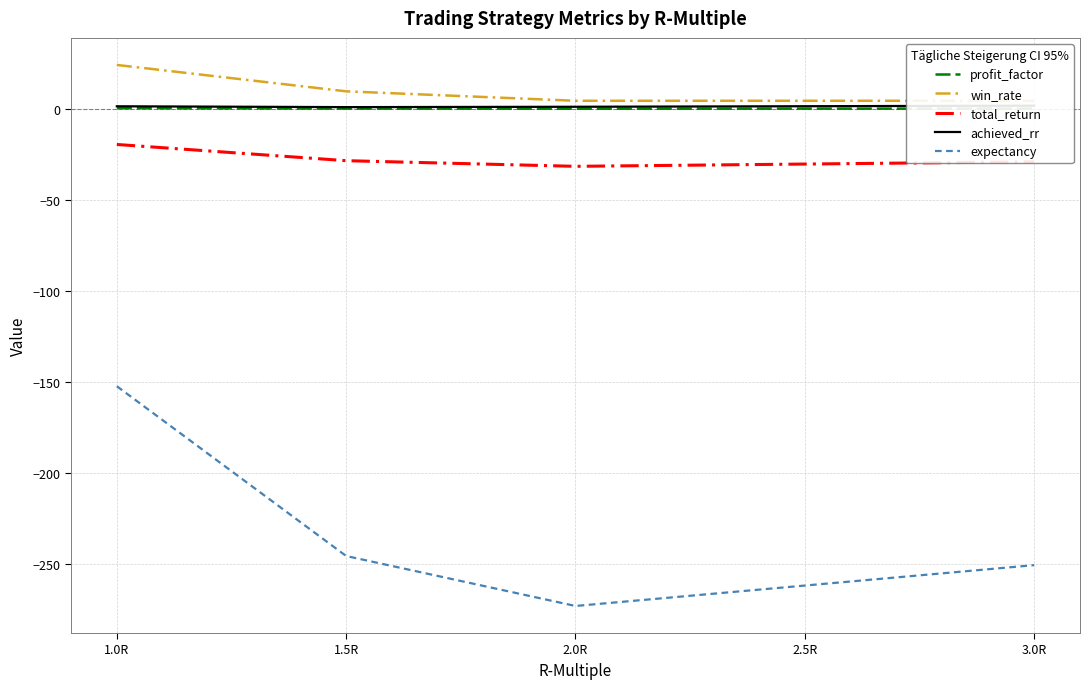

List the series in order of their peak value, highest first.

win_rate, achieved_rr, profit_factor, total_return, expectancy